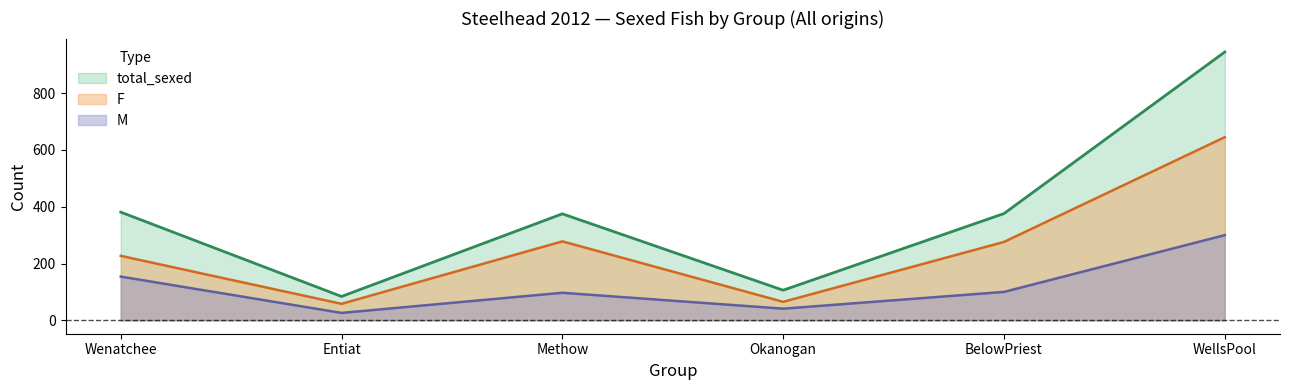

Reading left to right, extract all data points from this chart.

F: 227	58	278	65	276	645
M: 154	26	97	41	100	300
total_sexed: 381	84	375	106	376	945